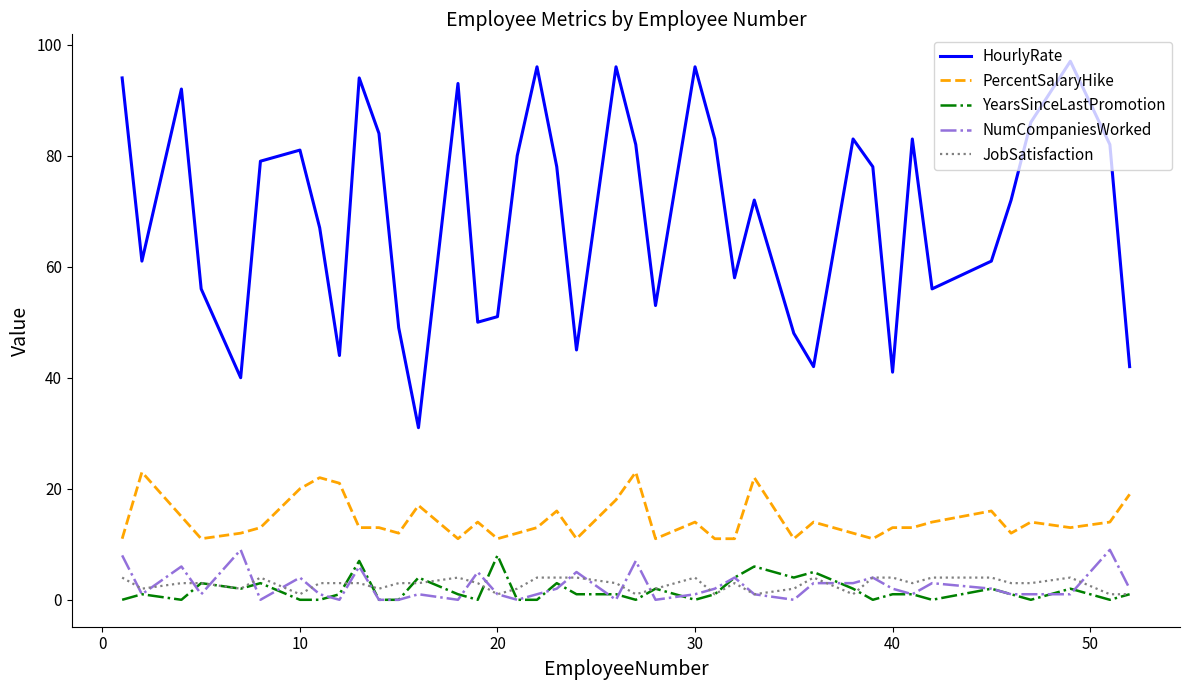

What is the highest value of the HourlyRate series?

97